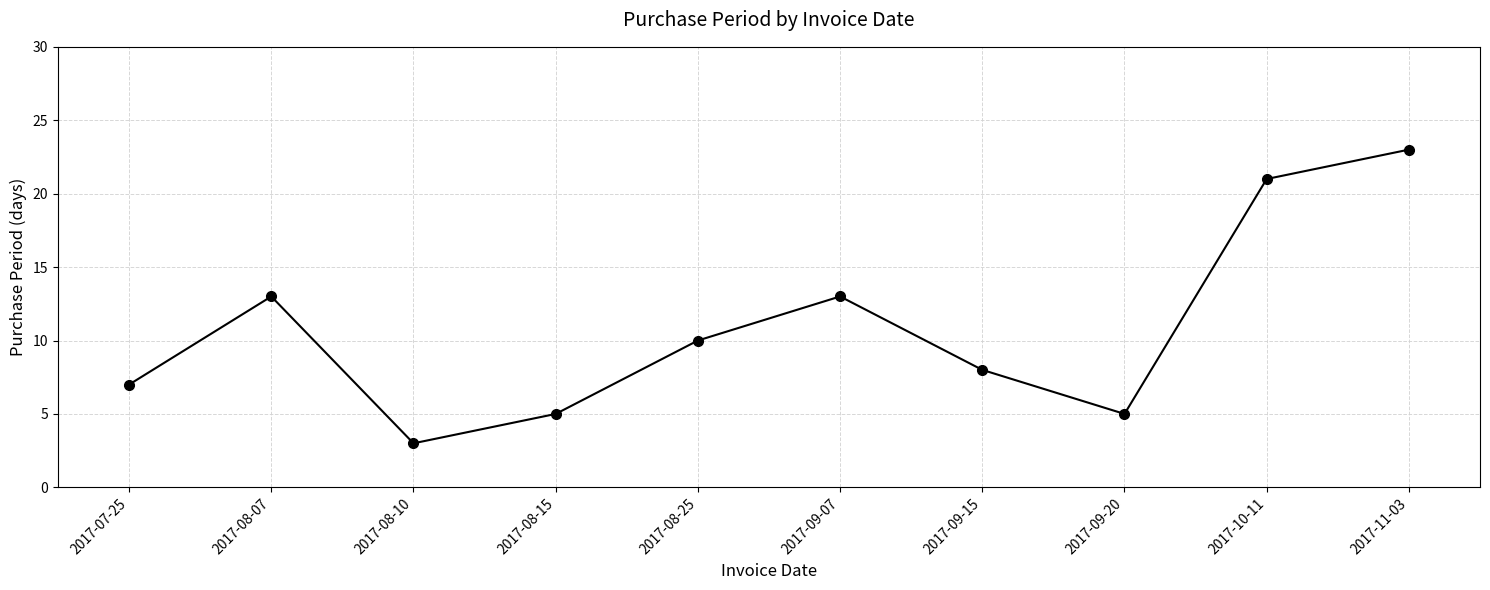

The chart shows a value of 13 at 2017-09-07. True or false?

True